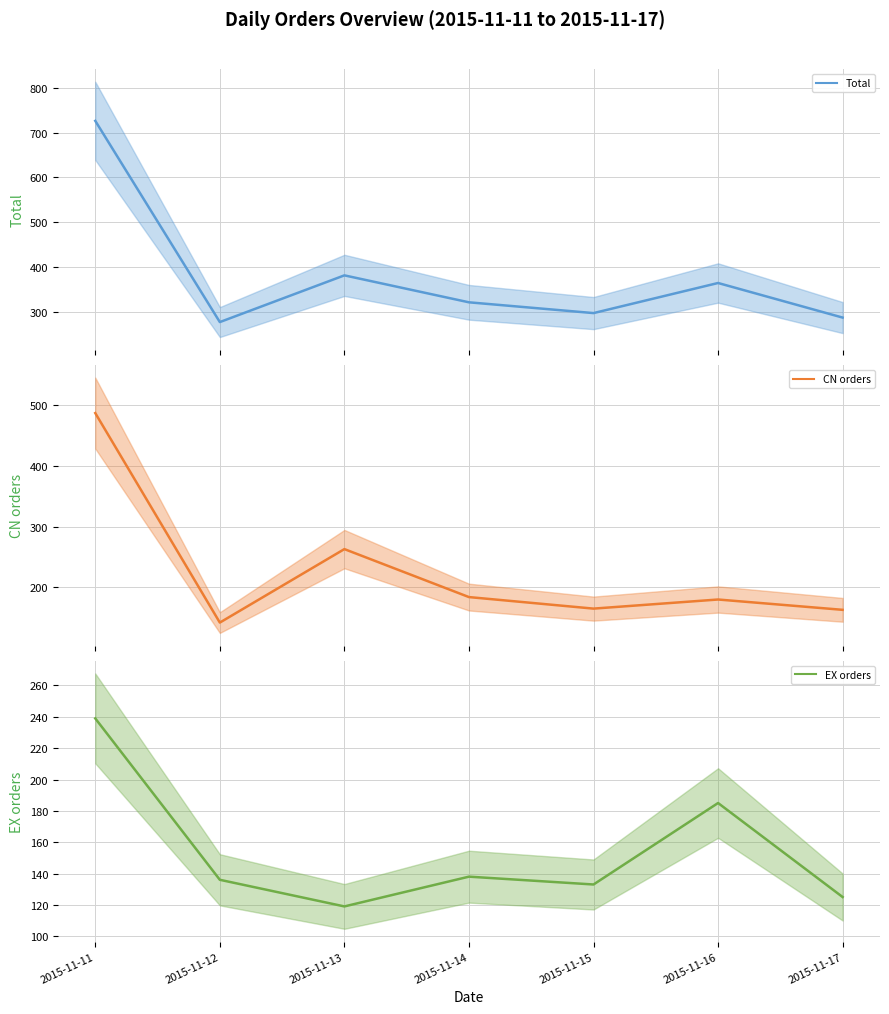

At how many categories does at least one series exceed 566?

1